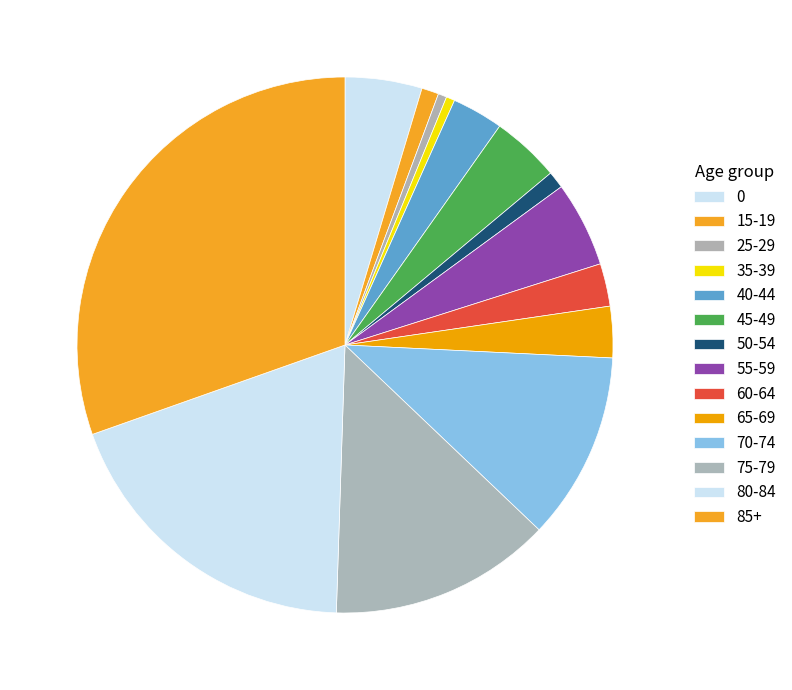

How many segments does this pie chart have?

14